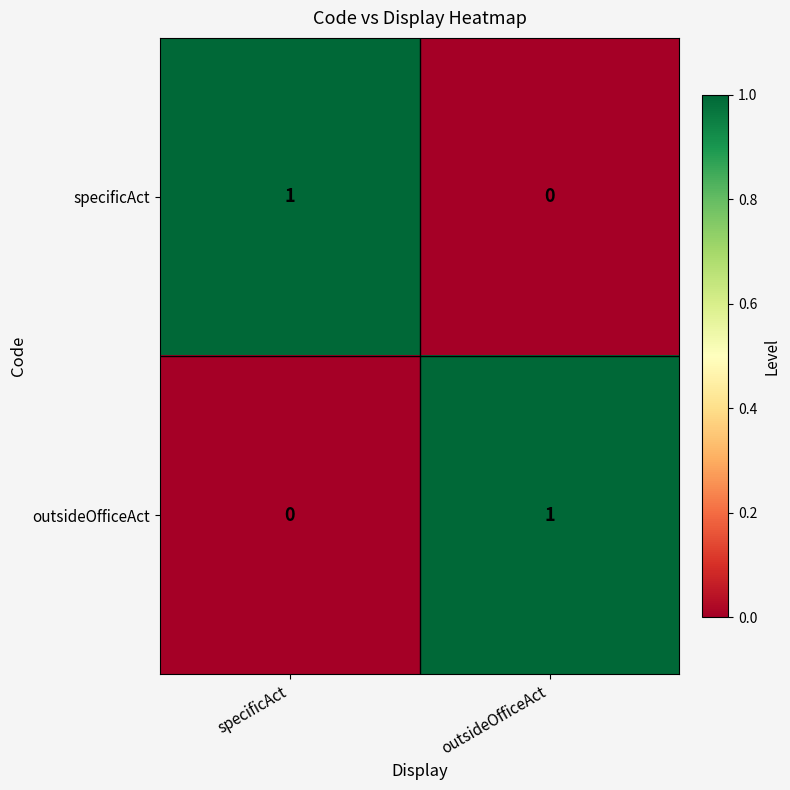

At how many categories does at least one series exceed 0?

2